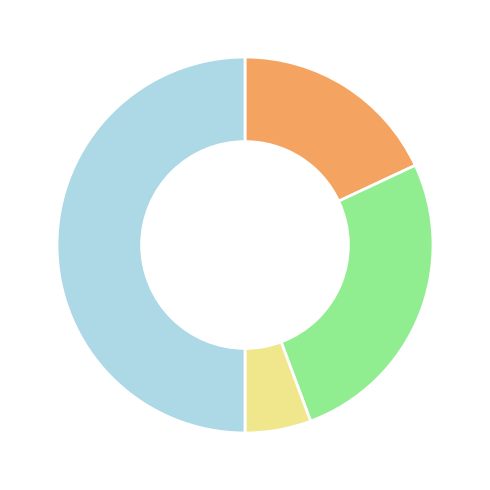

Which category has the smallest portion of the pie?

אחר